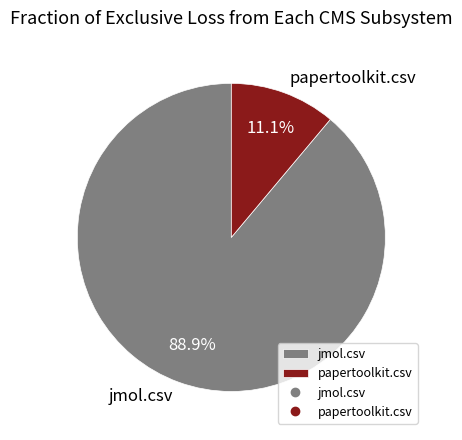

To the nearest percent, what portion does papertoolkit.csv represent?

11%